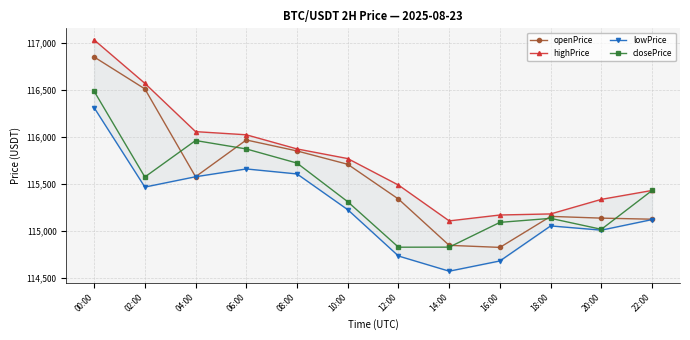

Reading left to right, transcribe all the data shown in this chart.

openPrice: 116846.7	116507.9	115575.0	115965.2	115848.7	115707.0	115337.9	114846.6	114824.7	115154.0	115135.4	115124.0
highPrice: 117027.9	116566.9	116054.0	116020.4	115870.2	115767.8	115486.5	115106.2	115168.8	115180.1	115334.9	115429.4
lowPrice: 116308.4	115465.3	115575.0	115657.8	115604.7	115225.0	114733.1	114572.1	114681.0	115052.8	115007.8	115120.1
closePrice: 116483.1	115572.2	115959.5	115870.0	115719.8	115309.4	114826.8	114827.4	115090.4	115133.0	115016.7	115429.4